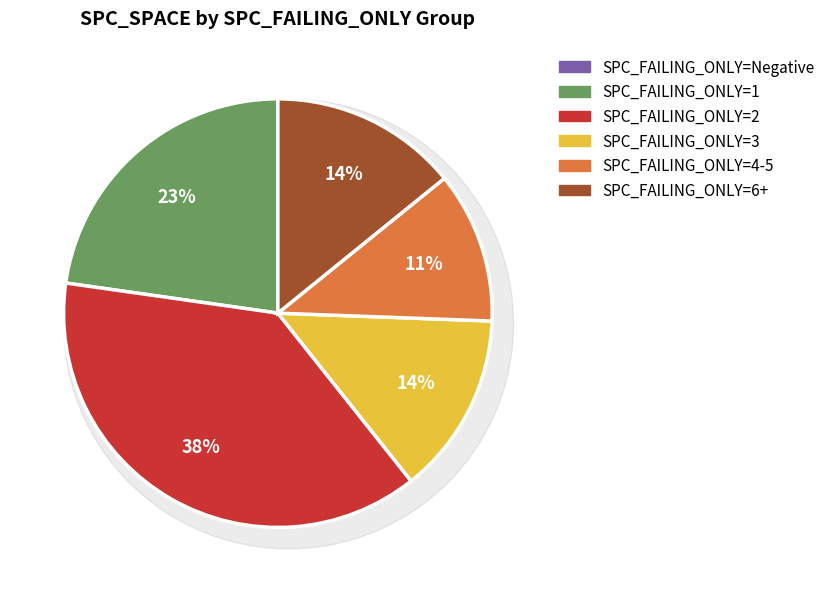

How many slices are in this pie chart?

6